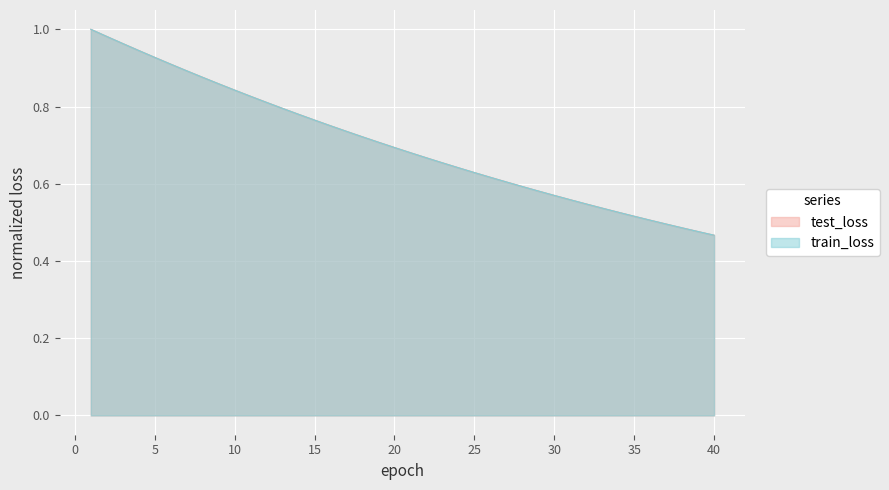

Does the chart display data point markers on the line(s)?

No